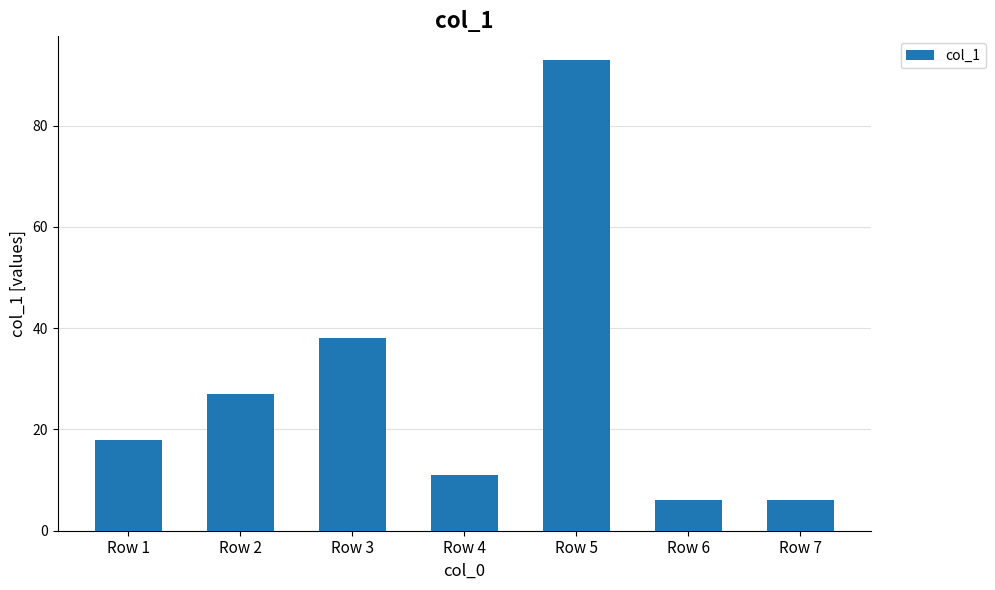

Are the bars grouped side by side (vs. stacked)?

No